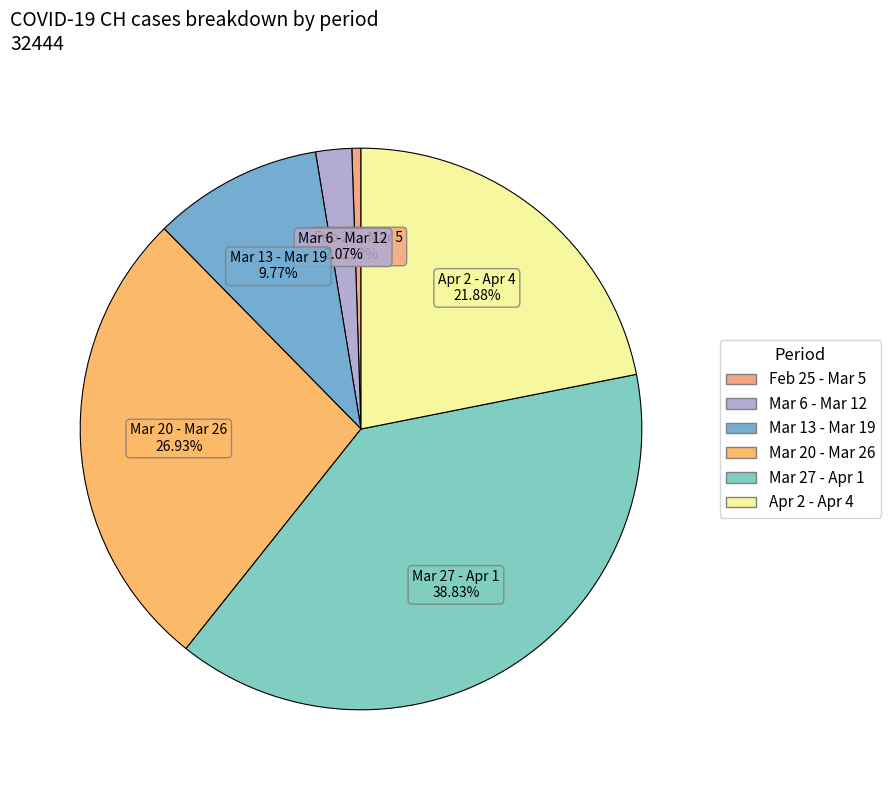

To the nearest percent, what is the average slice percentage?

17%